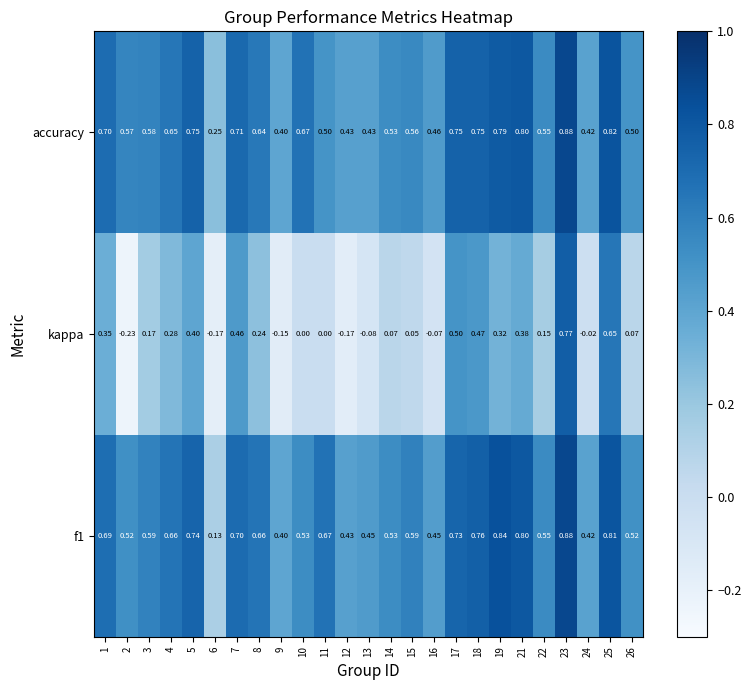

Rank the series at 7 from lowest to highest value.

kappa, f1, accuracy